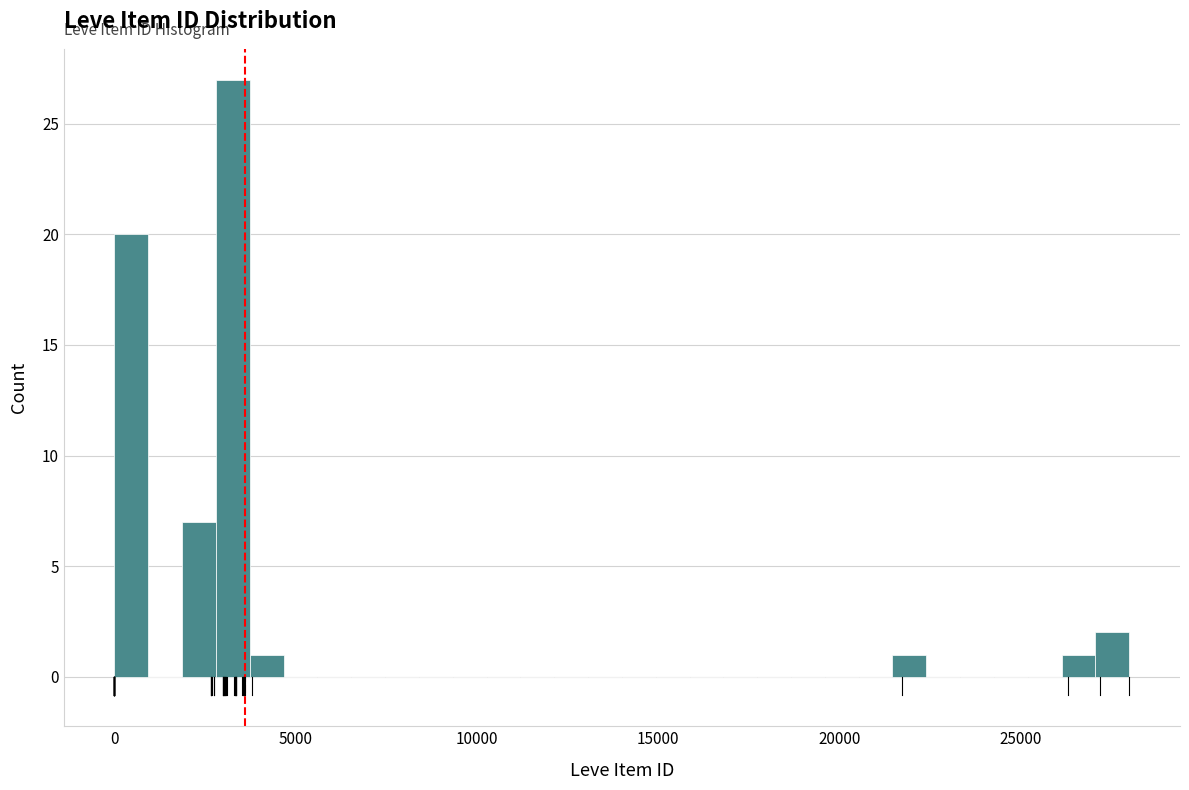

Read against the x-axis, roughly where is the centre of the tallest bar?

3500